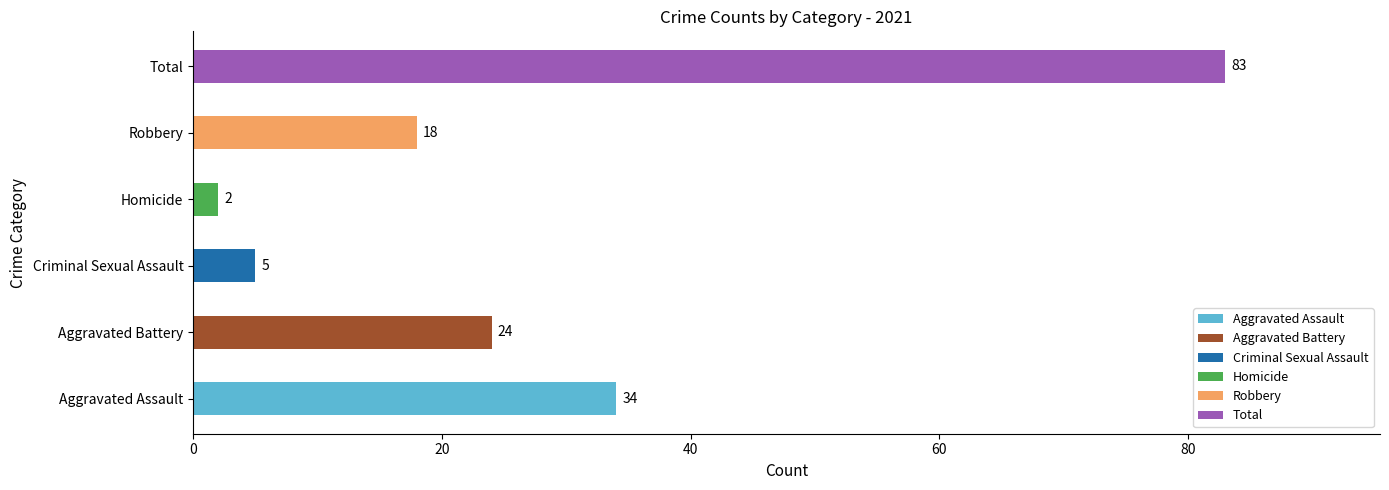

True or false: the data shows 30 at Robbery.

False